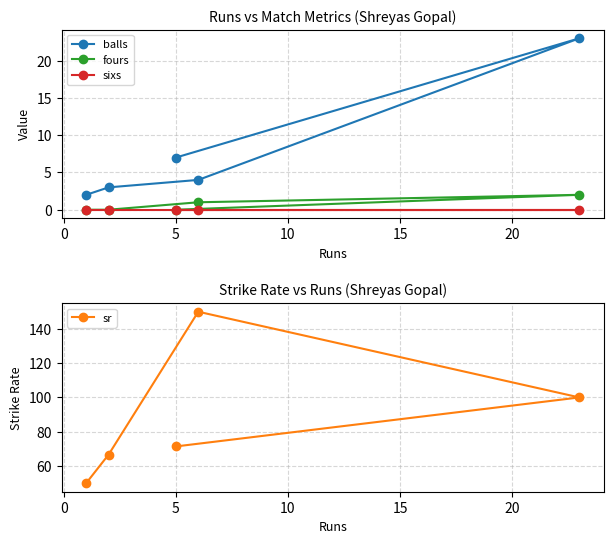

What is the difference between the maximum and minimum values in the sr series?

100.0